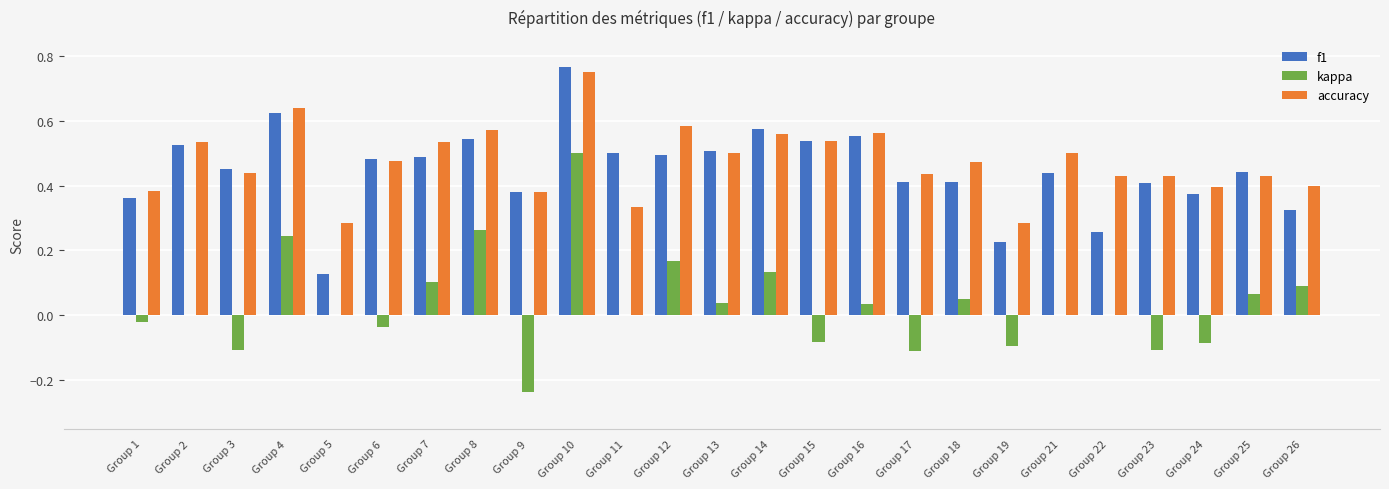

What is the sum of all f1 values?

11.2